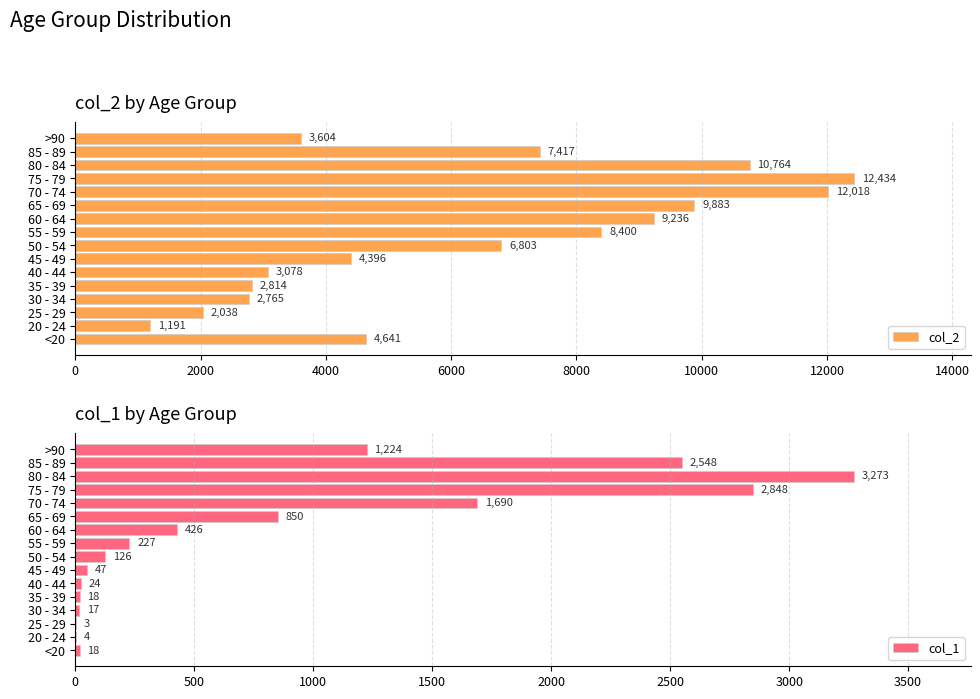

What are all the series names shown in the legend?

col_2, col_1